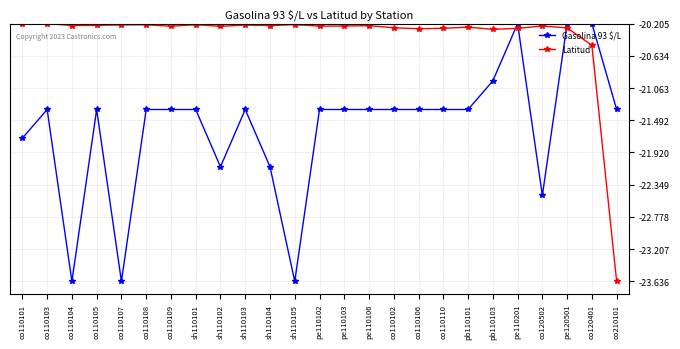

What is the label of the 25th point from the left?

co210101